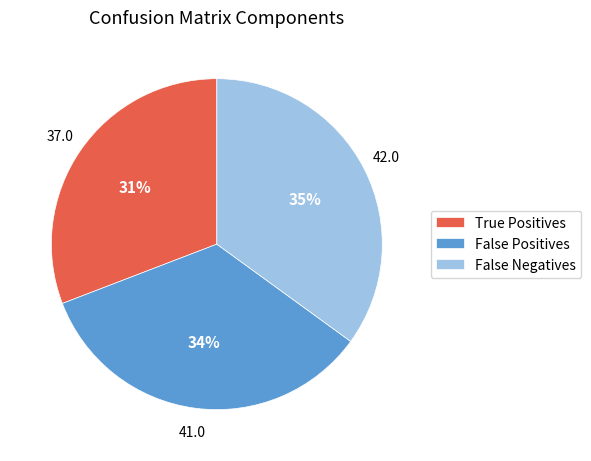

What is the smallest slice in the pie chart?

True Positives